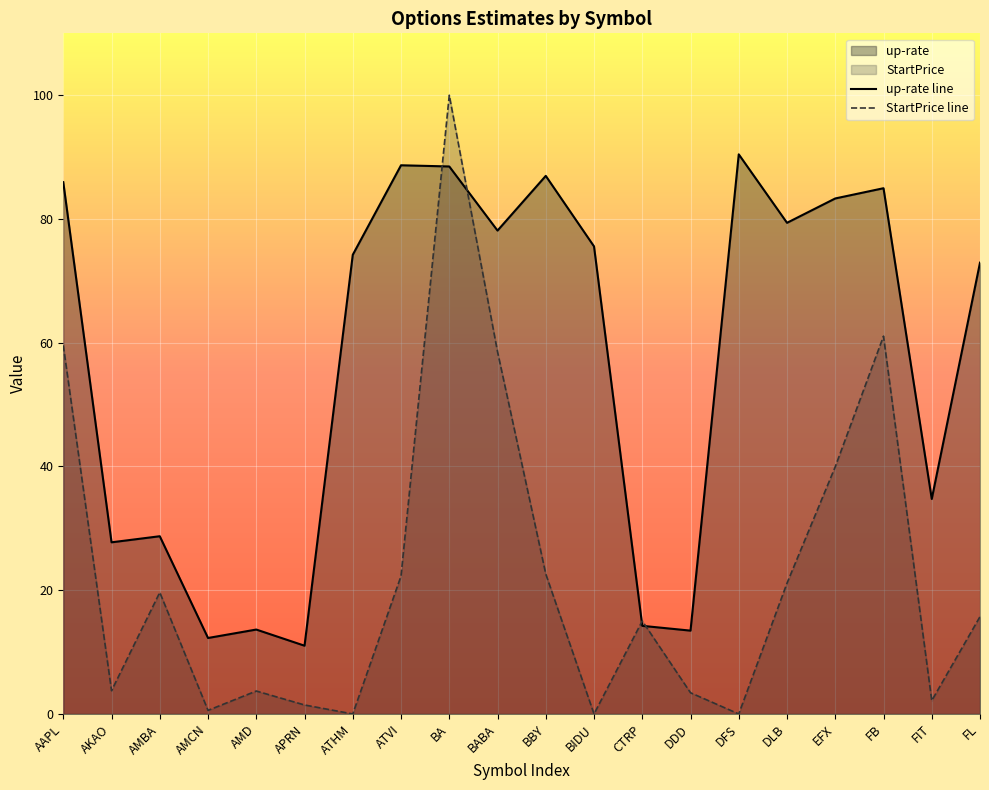

What is the maximum value shown in the chart?

100.0